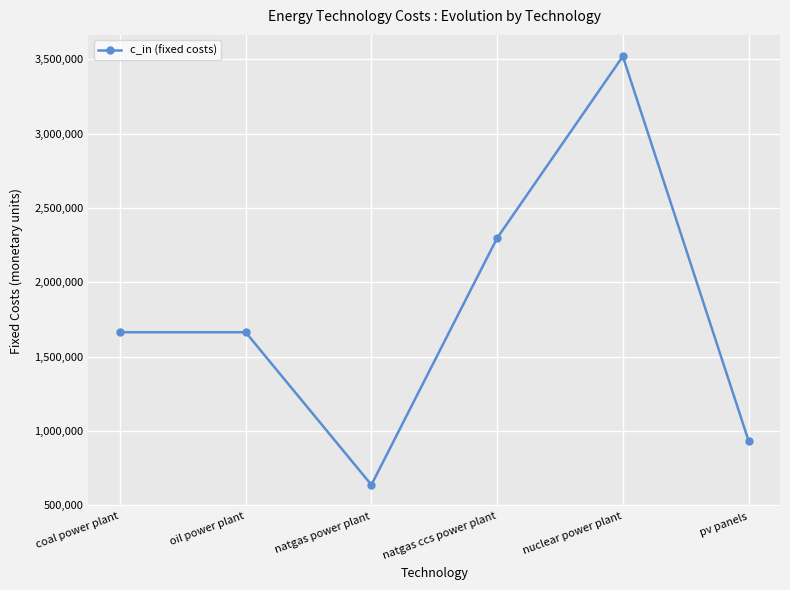

Read the value at coal power plant.

1663669.0